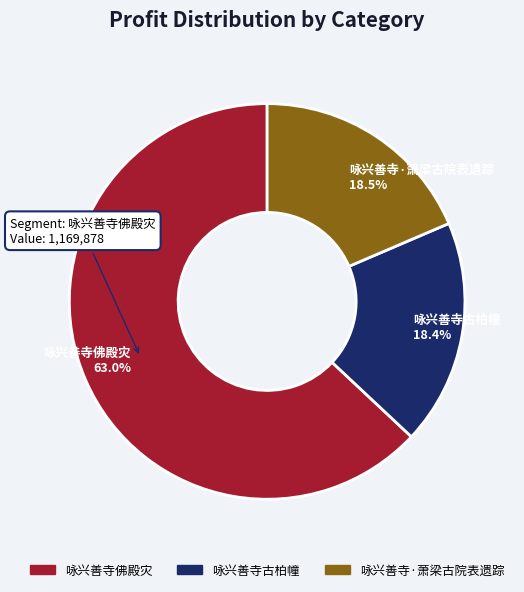

What portion of the pie excludes 咏兴善寺·萧梁古院表遗踪?

81.5%